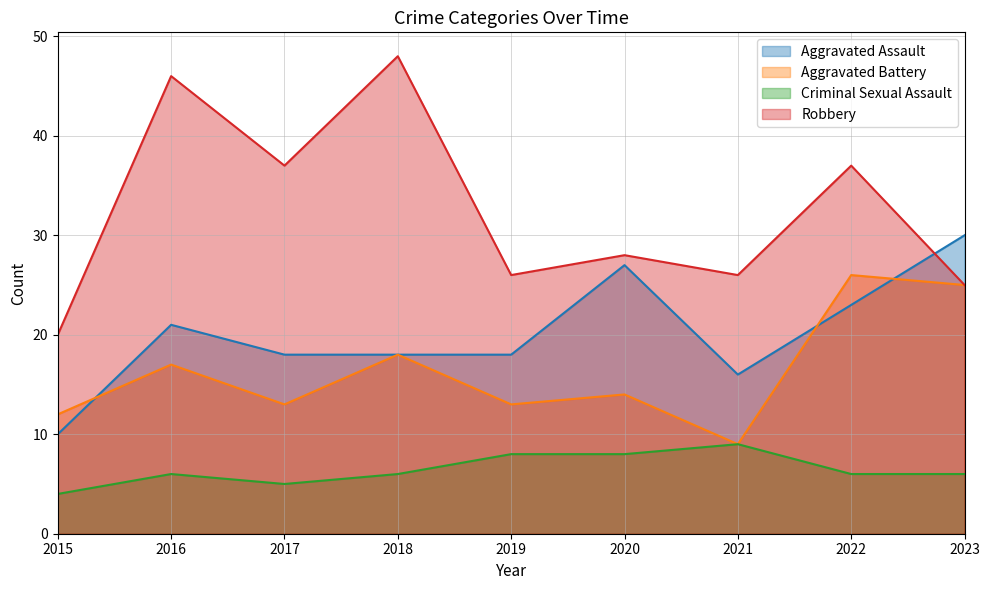

Where is Aggravated Assault nearest to the value 20?

2016